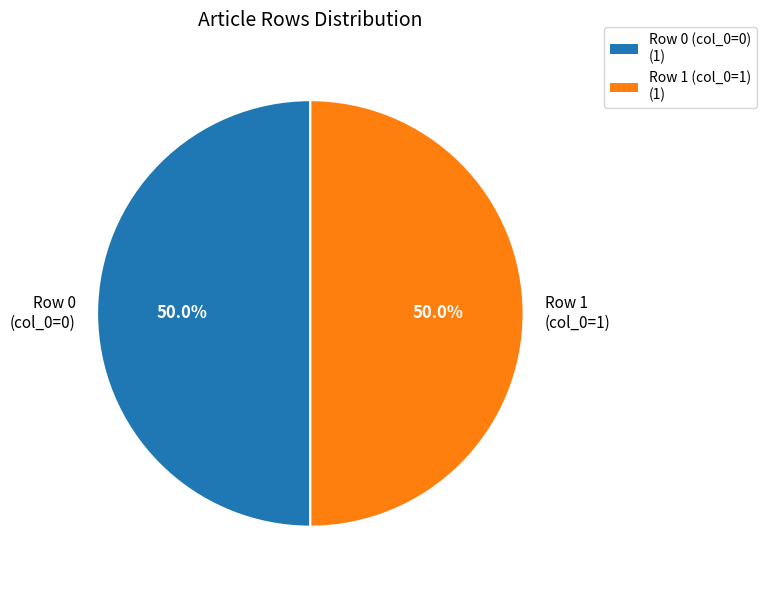

How much of the chart is everything except Row 1 (col_0=1)?

50.0%